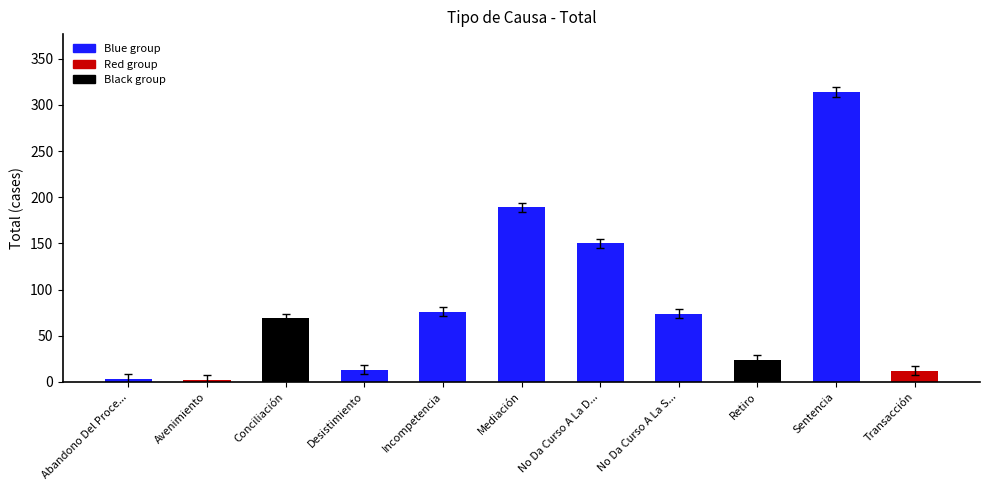

At which category does the chart reach its peak across all series?

Sentencia